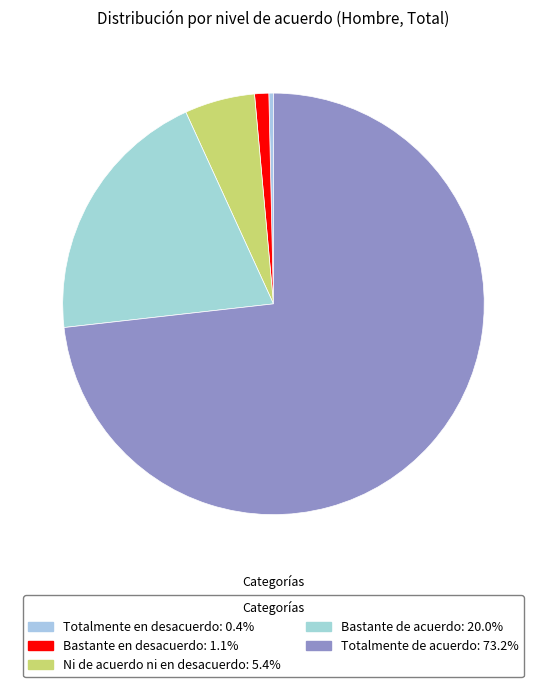

Combined, do Ni de acuerdo ni en desacuerdo and Bastante de acuerdo account for over 50%?

No